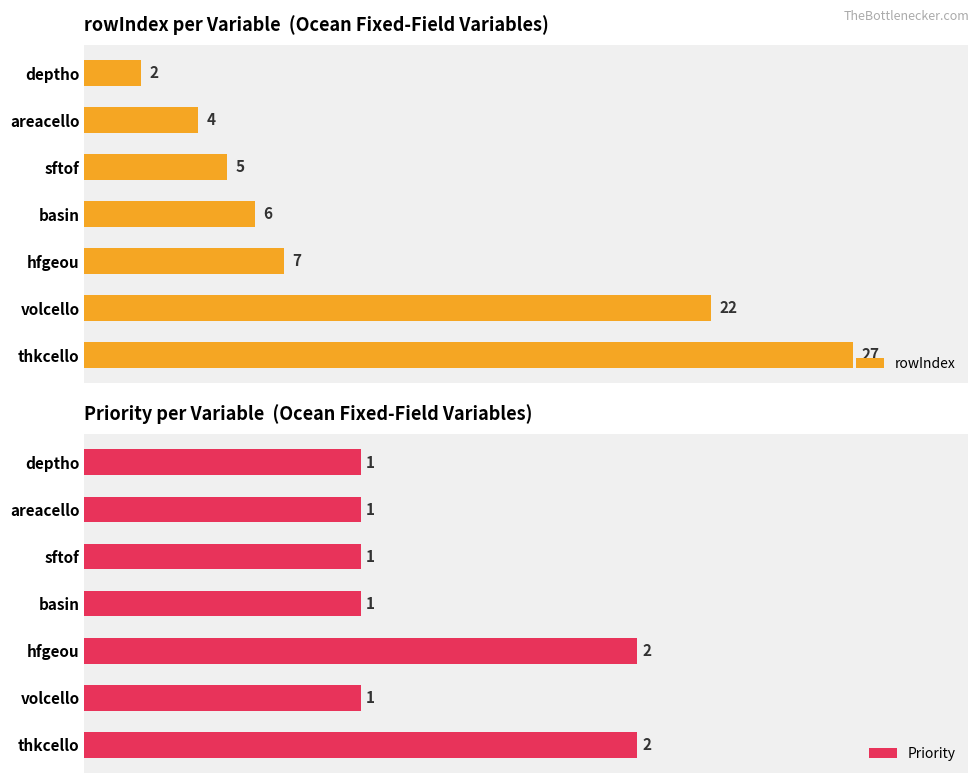

Rank the categories by rowIndex value from highest to lowest.

thkcello, volcello, hfgeou, basin, sftof, areacello, deptho